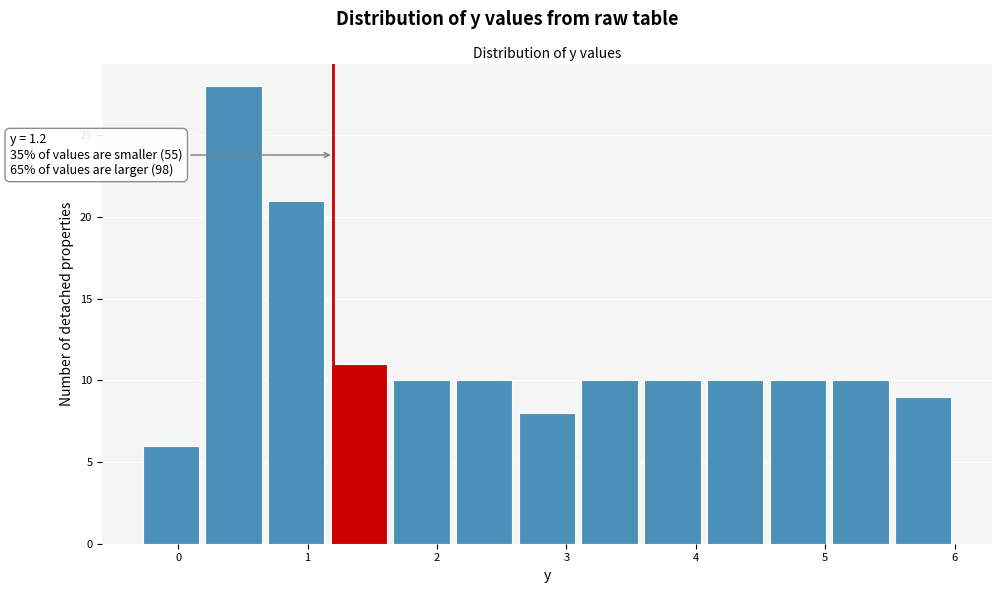

Which range on the x-axis has the tallest bar?

0.2 to 0.7